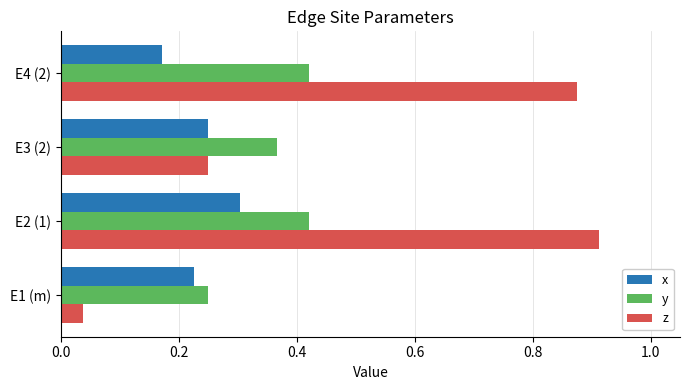

True or false: z has a value of 0.1 at E1 (m).

False